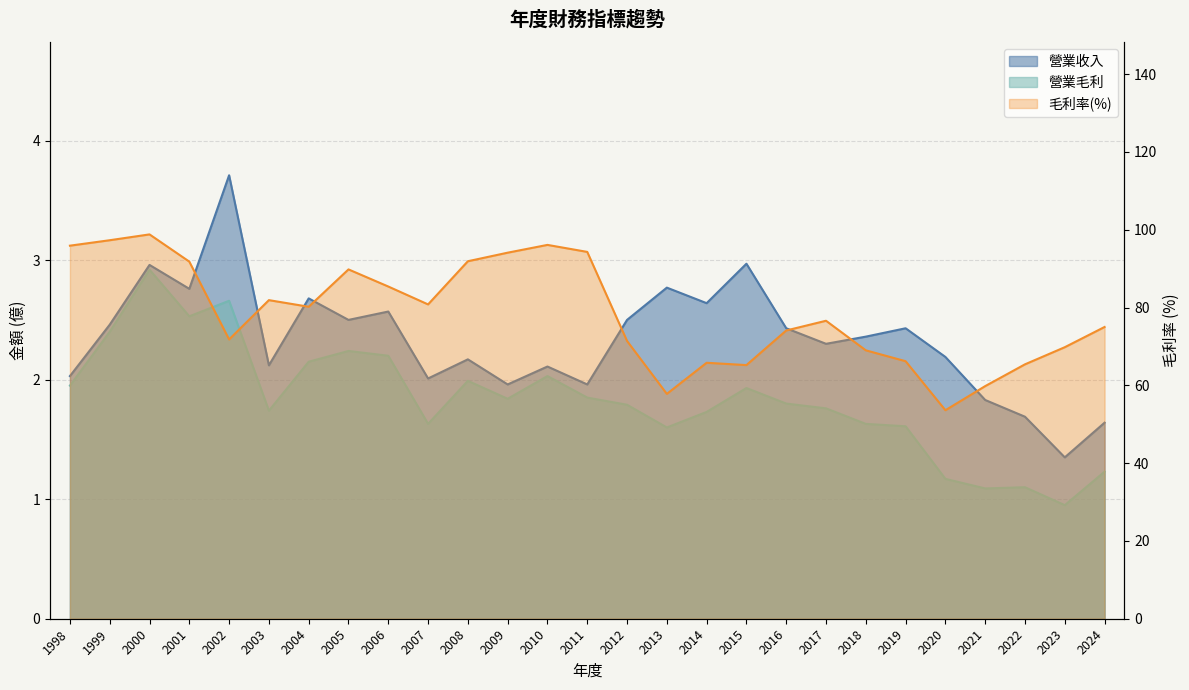

True or false: the data shows 94.1 at 2009.

True